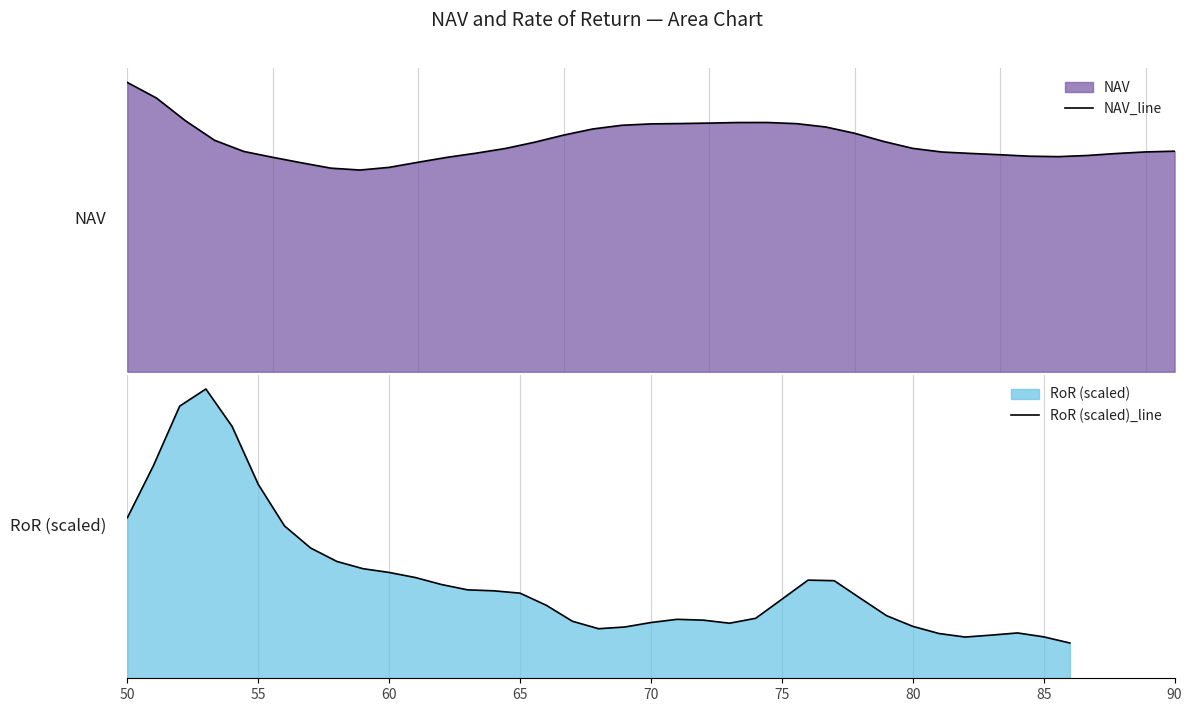

List the series in order of their peak value, lowest first.

RoR (scaled)_line, NAV_line